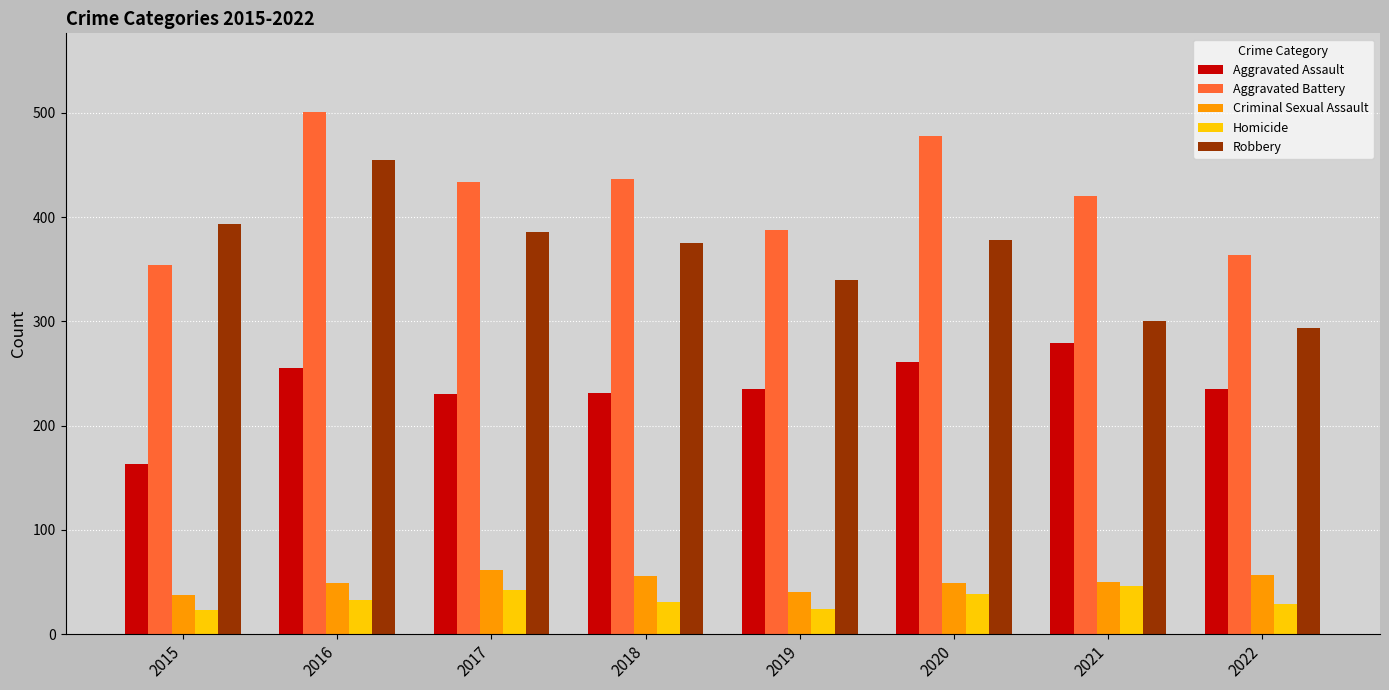

Rank the series at 2020 from highest to lowest value.

Aggravated Battery, Robbery, Aggravated Assault, Criminal Sexual Assault, Homicide